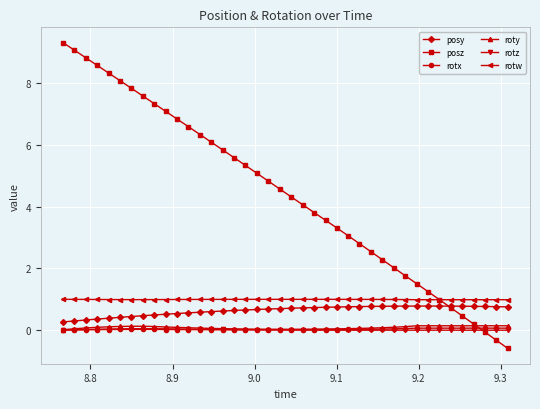

True or false: rotz and posy cross at least once.

False